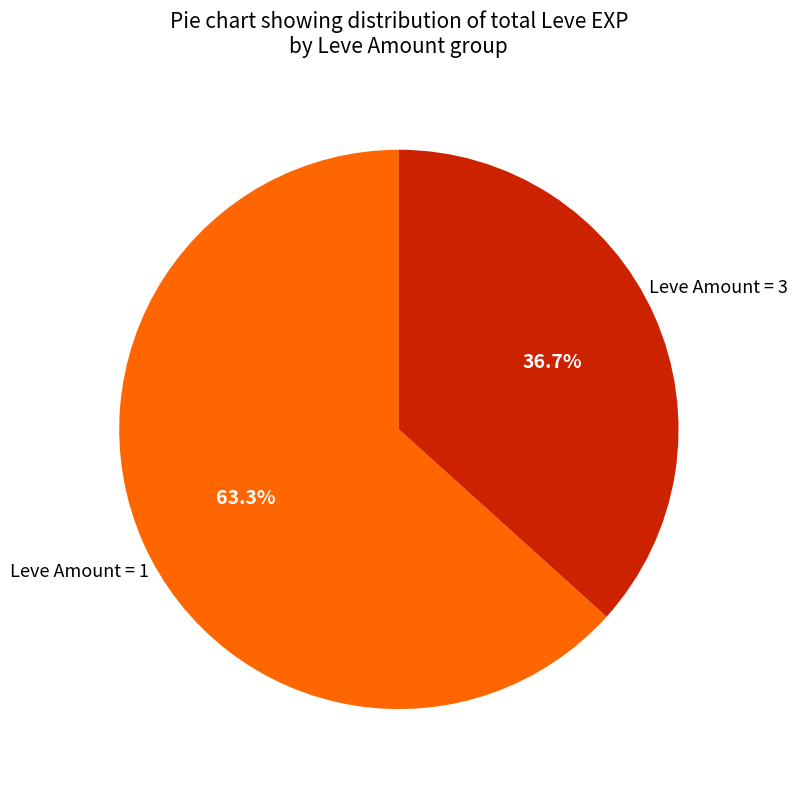

How many slices are in this pie chart?

2